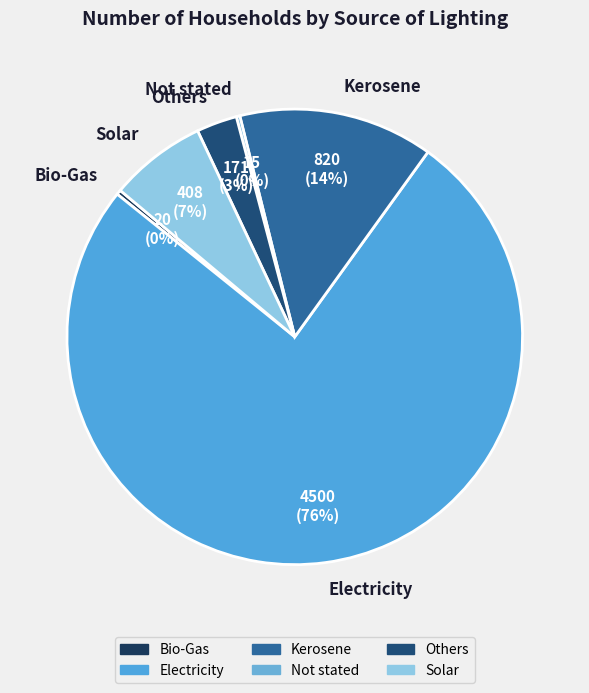

To the nearest percent, what is the average slice percentage?

17%